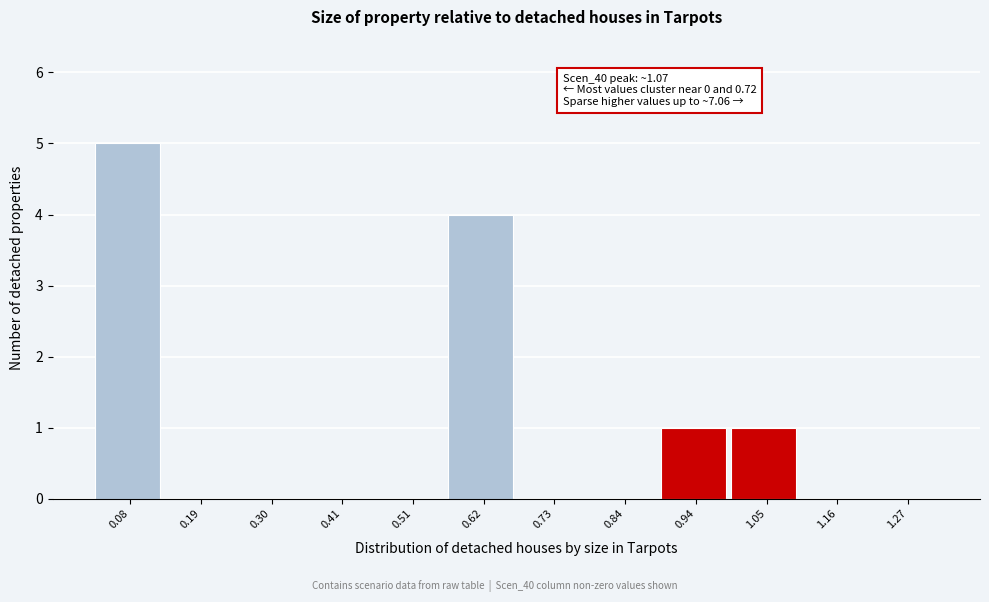

Reading left to right, transcribe all the data shown in this chart.

0.08=5	0.19=0	0.30=0	0.41=0	0.51=0	0.62=4	0.73=0	0.84=0	0.94=1	1.05=1	1.16=0	1.27=0